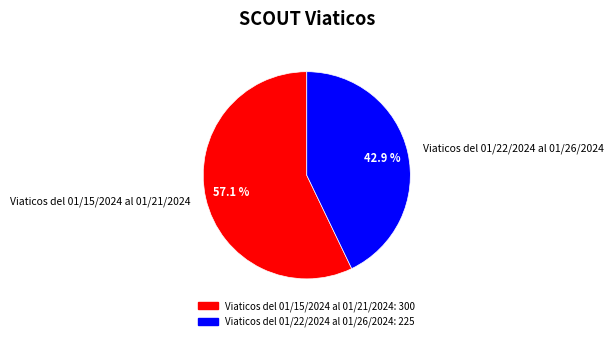

How many slices are in this pie chart?

2